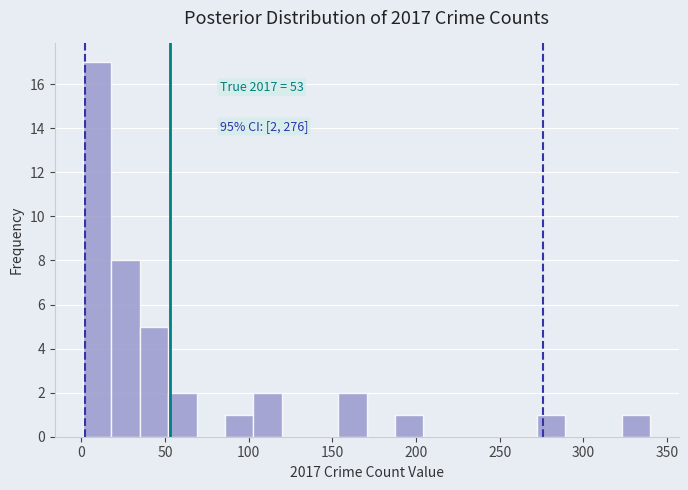

Around what value on the x-axis is the tallest bar? Give the approximate position of its centre, as read against the axis.

10